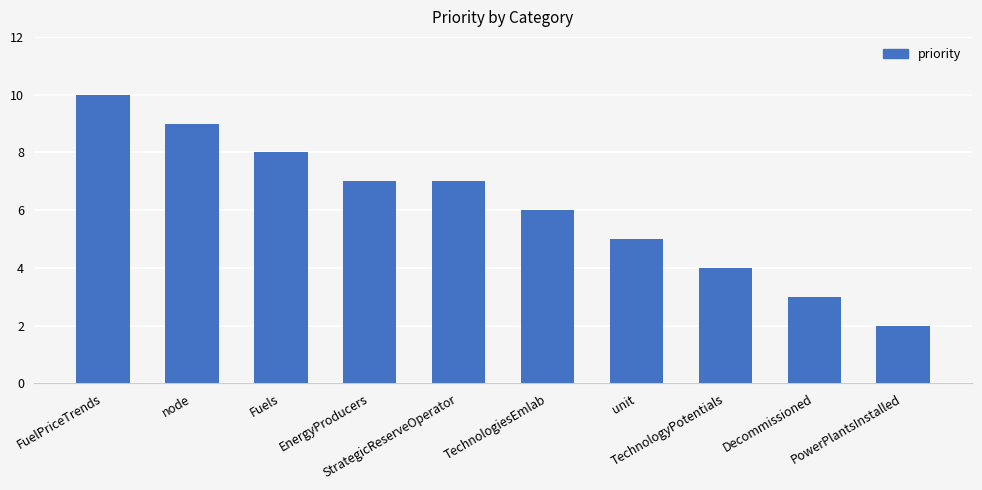

How many series are shown in this chart?

1